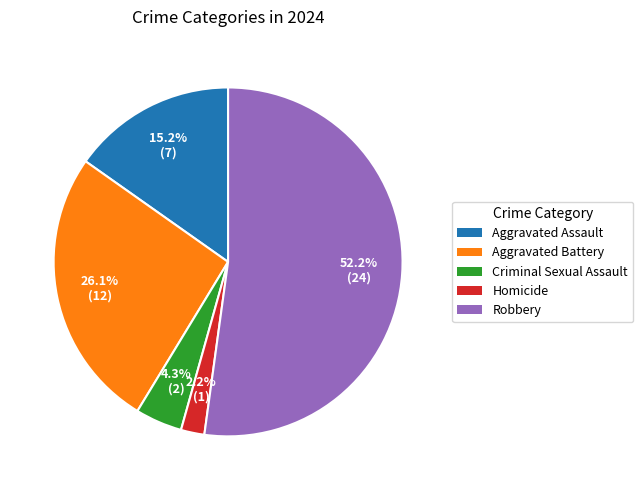

To the nearest percent, what is the difference between the largest and smallest slice percentages?

50%